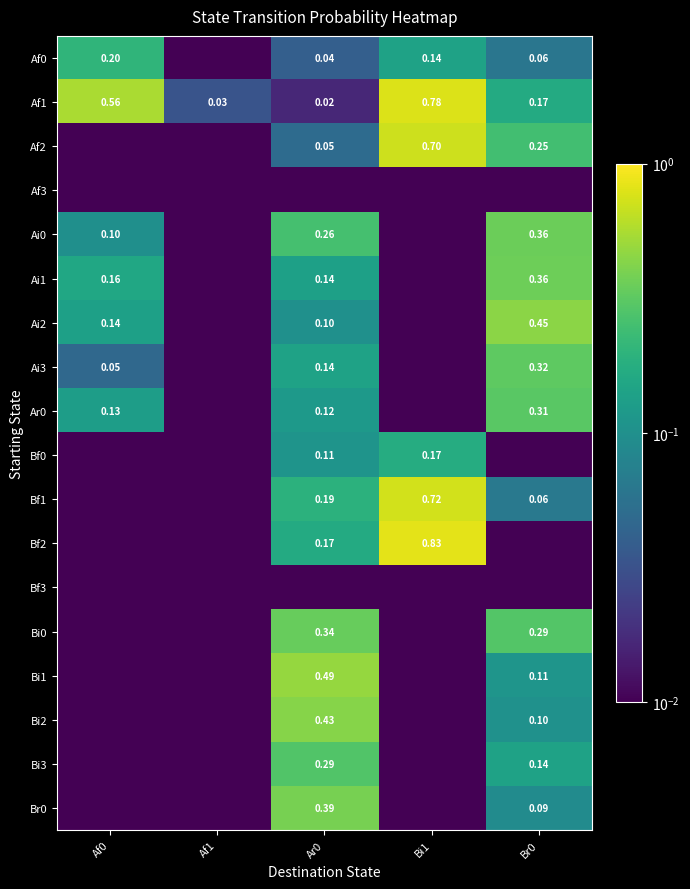

What is the maximum value shown in the chart?

0.8